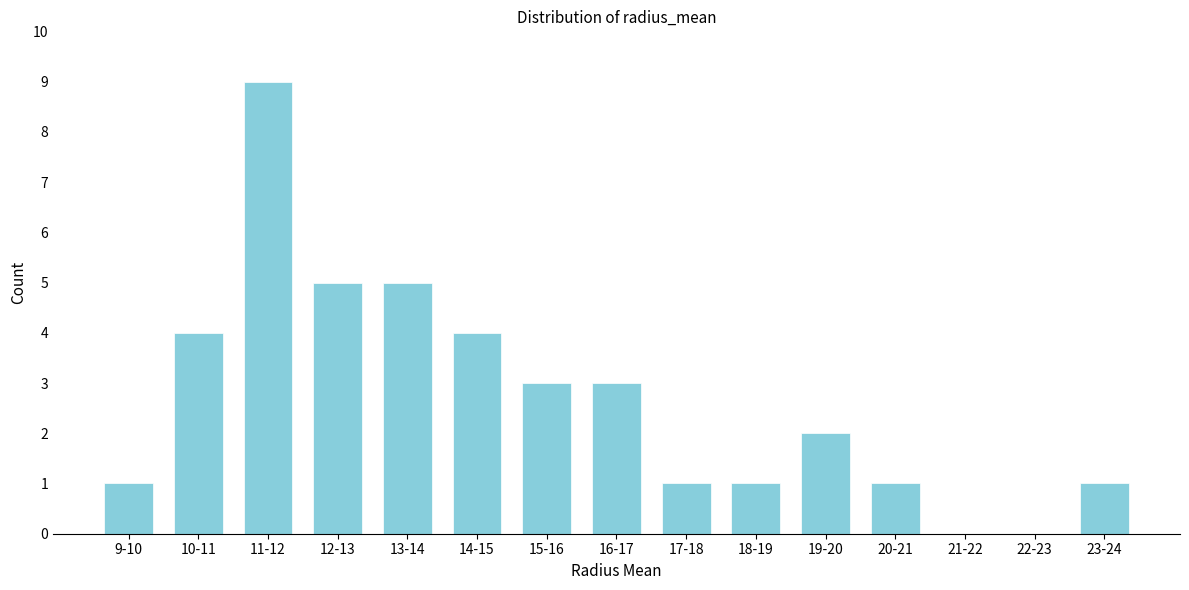

Reading right to left, what are all the values shown in this chart?

23-24=1	22-23=0	21-22=0	20-21=1	19-20=2	18-19=1	17-18=1	16-17=3	15-16=3	14-15=4	13-14=5	12-13=5	11-12=9	10-11=4	9-10=1